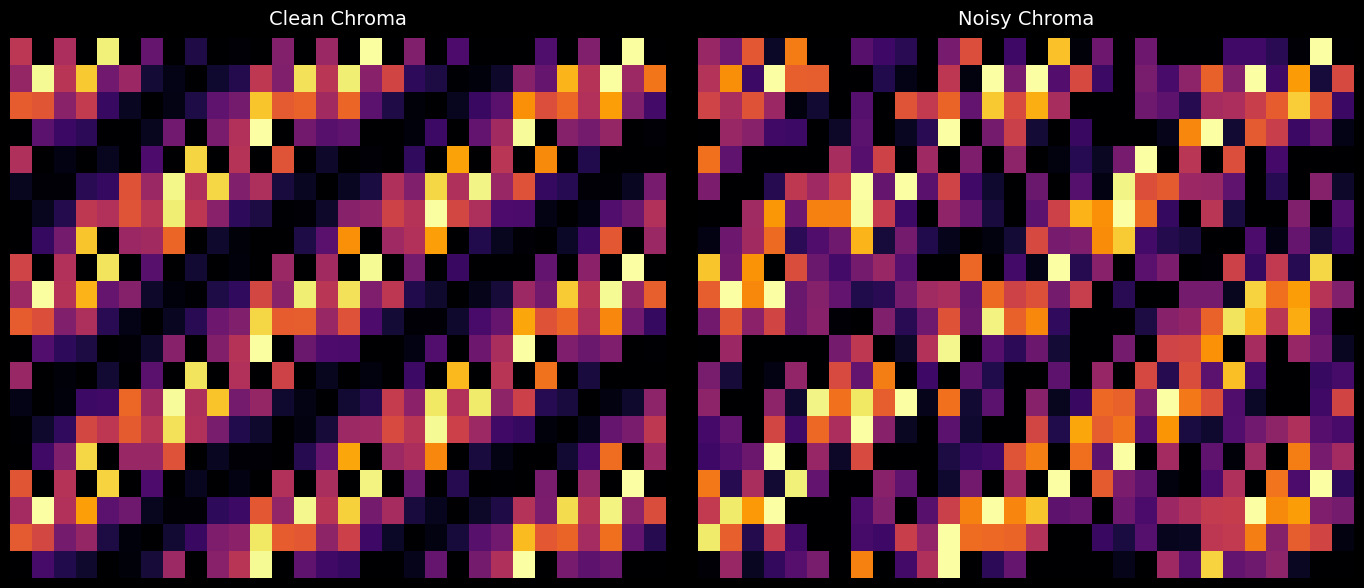

What is the spread (max minus min) of values at 20?

1.0